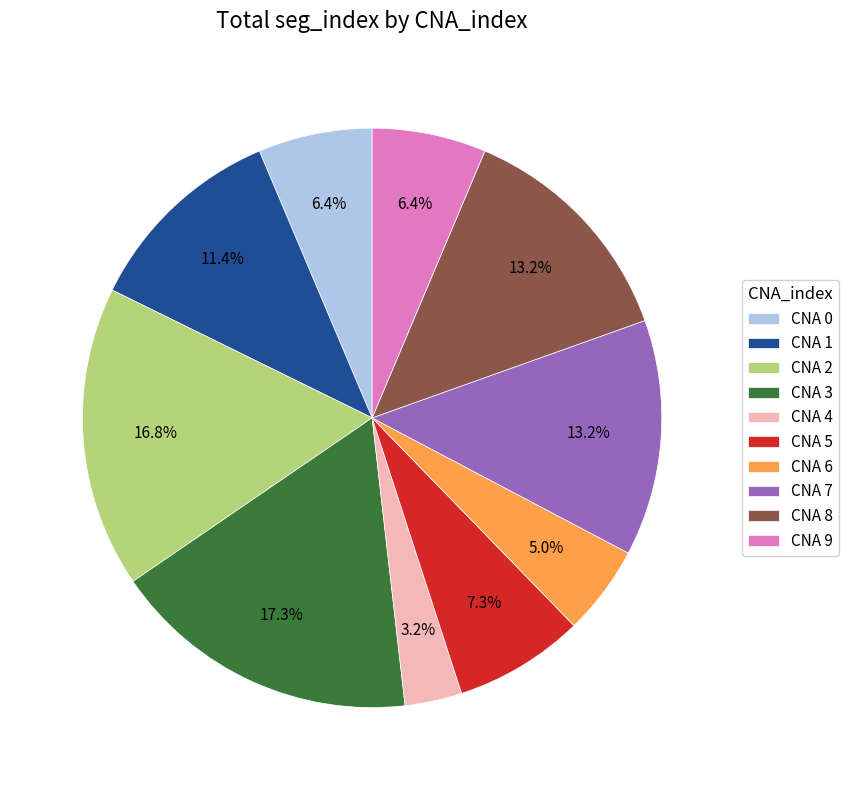

Does any single category account for the majority?

No